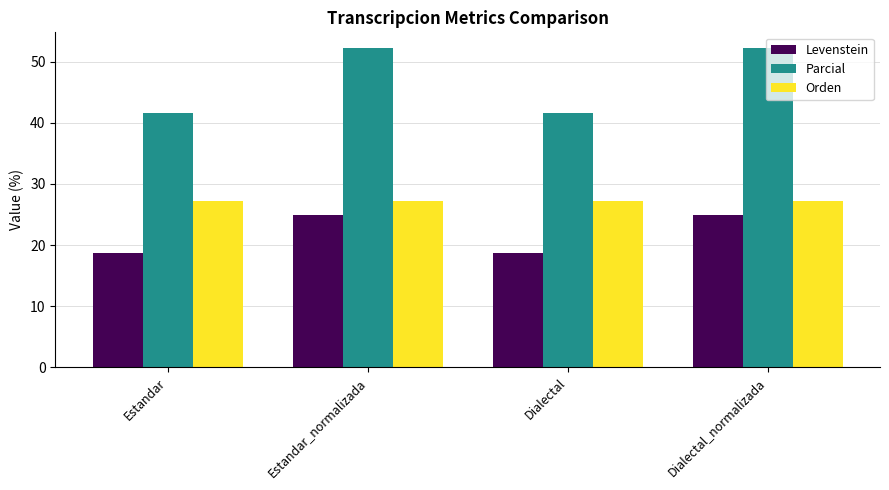

What is the total value across all series at Dialectal_normalizada?

104.4